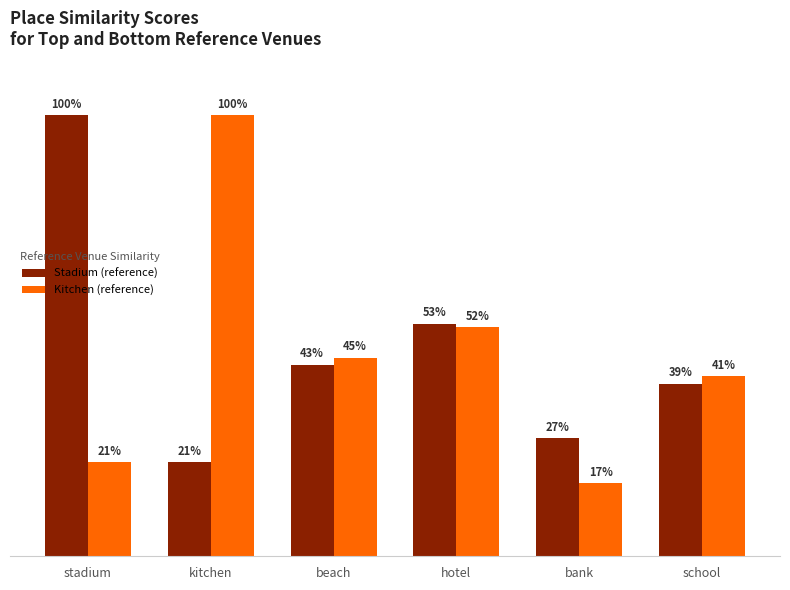

Rank the series by their average value, from lowest to highest.

Kitchen (reference), Stadium (reference)